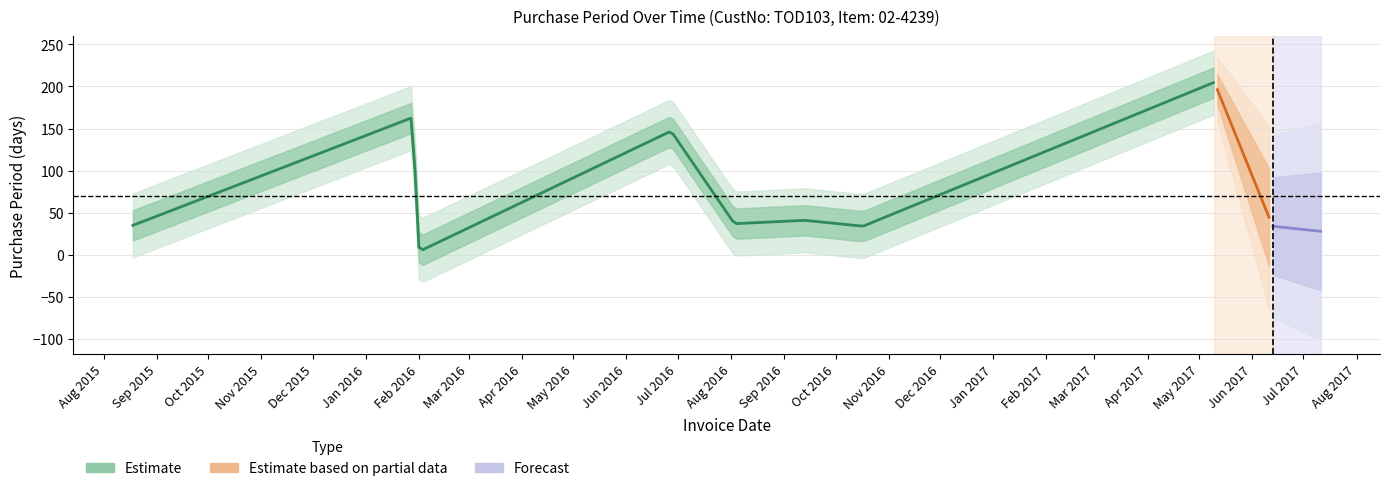

Does the chart have visible grid lines?

Yes